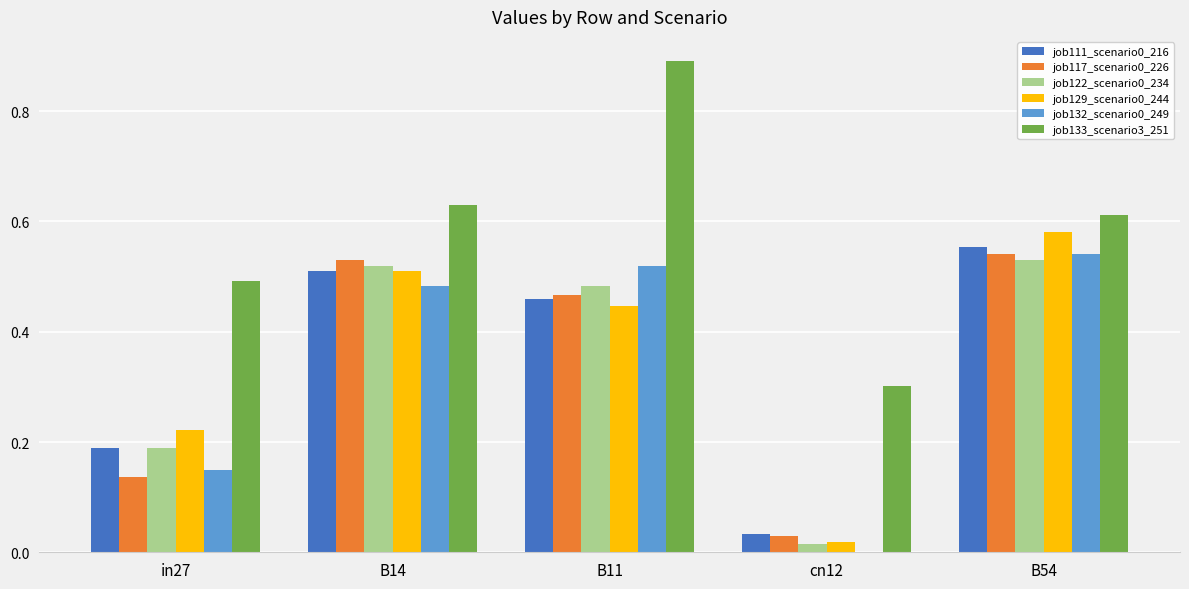

The value of job111_scenario0_216 at B11 is 0.5. True or false?

True